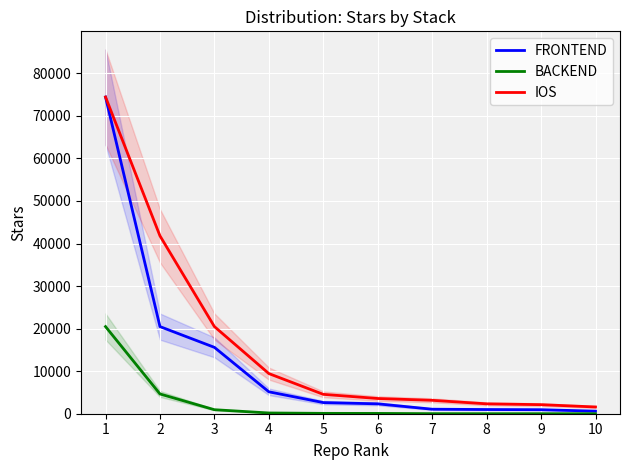

Which label corresponds to the smallest value in the chart?

10